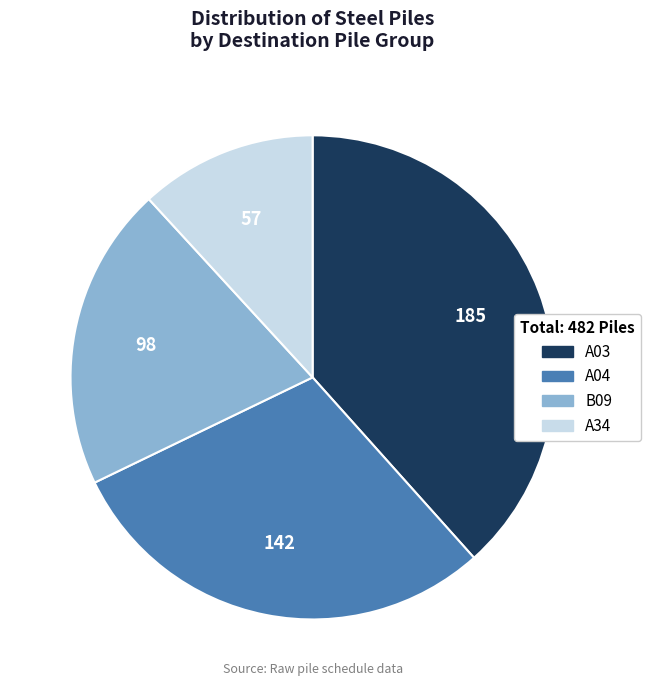

Is there a majority slice in this chart?

No